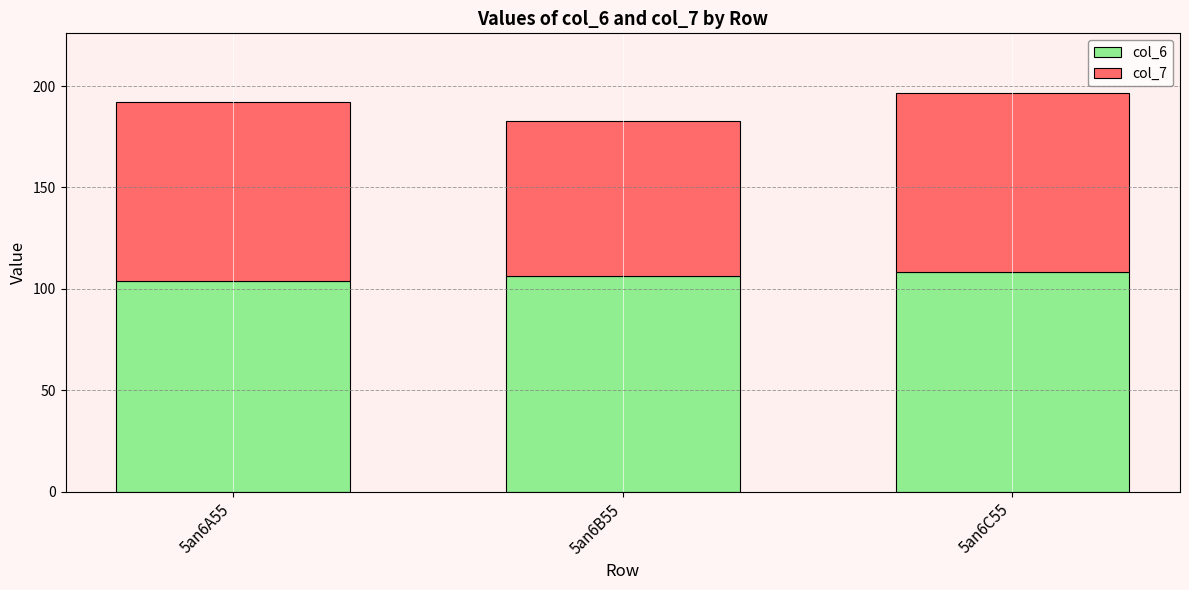

What is the total value across all series at 5an6A55?

192.4